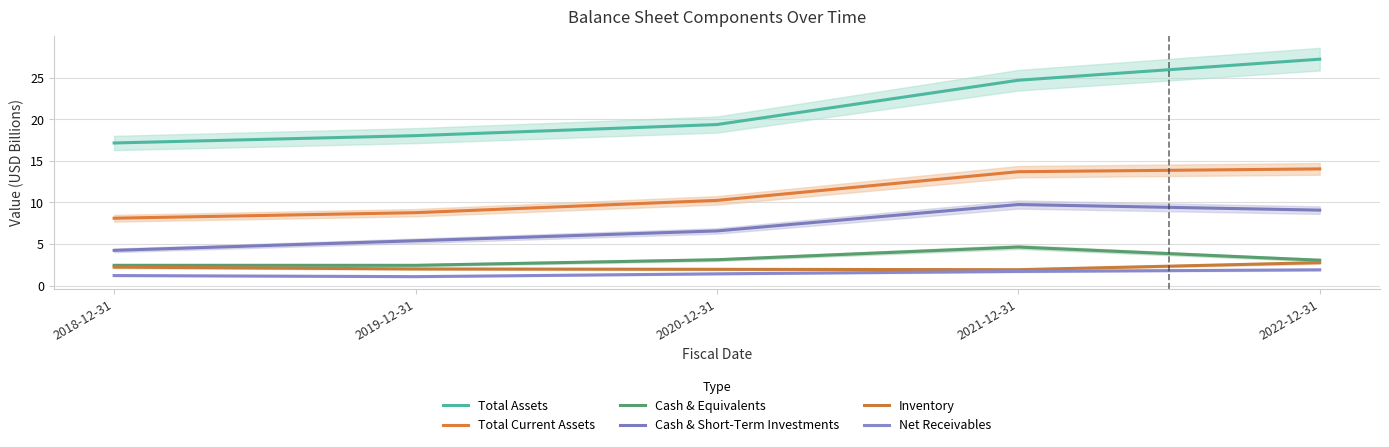

What is the maximum value for Cash & Equivalents?

4.6